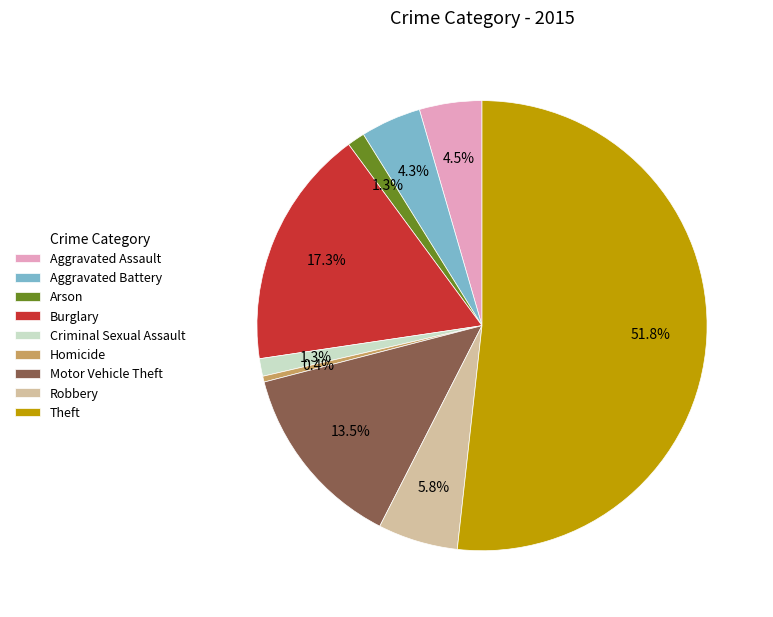

Which slice is the smallest?

Homicide